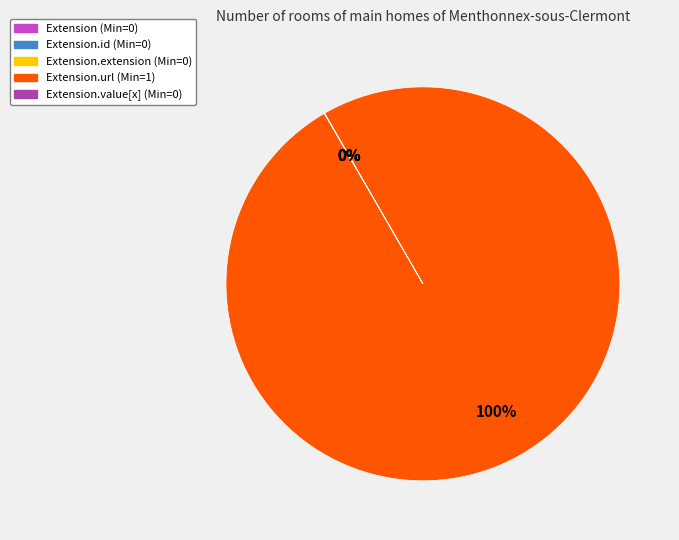

To the nearest percent, what is the average slice percentage?

20%